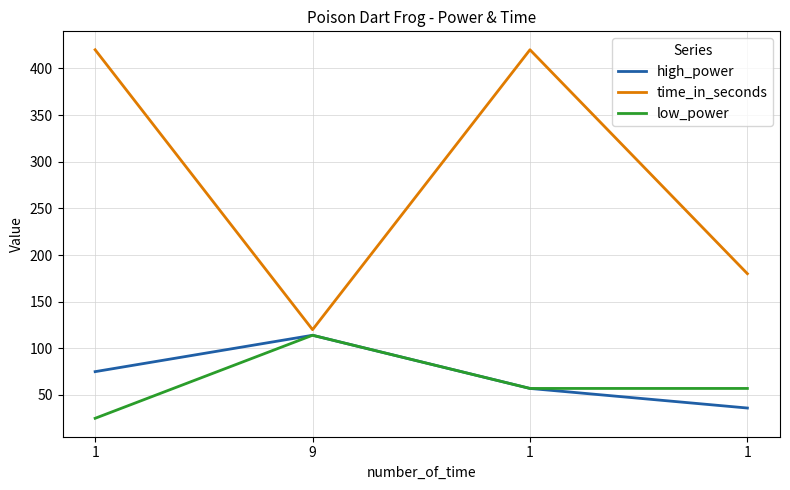

Is it true that high_power equals 87 at 1?

False